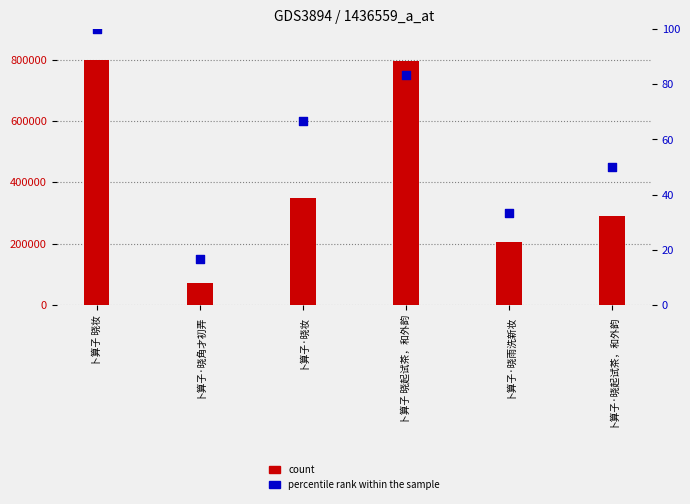

At how many categories does at least one series exceed 737593?

2